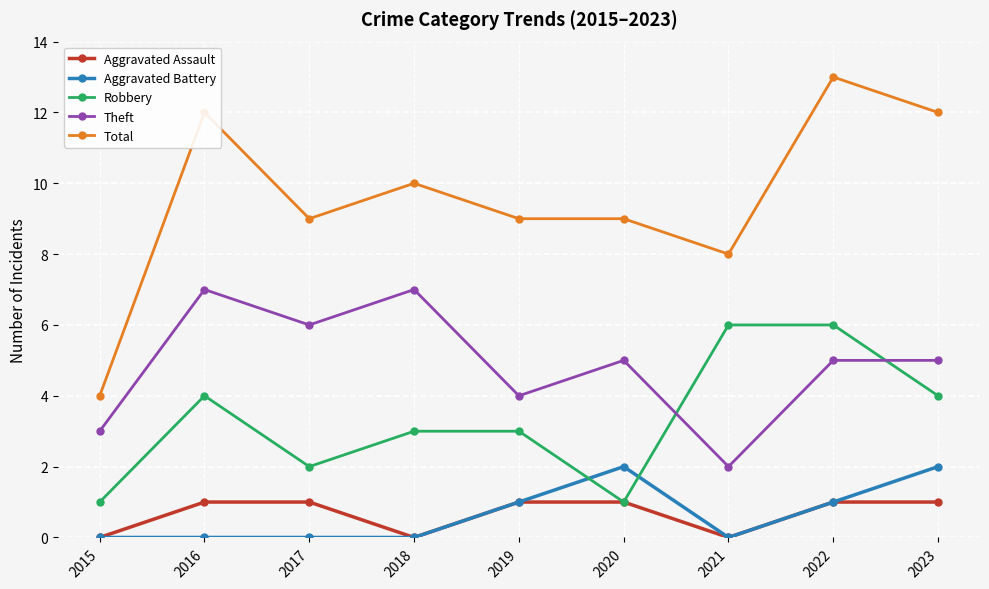

How many lines are shown in the chart?

5